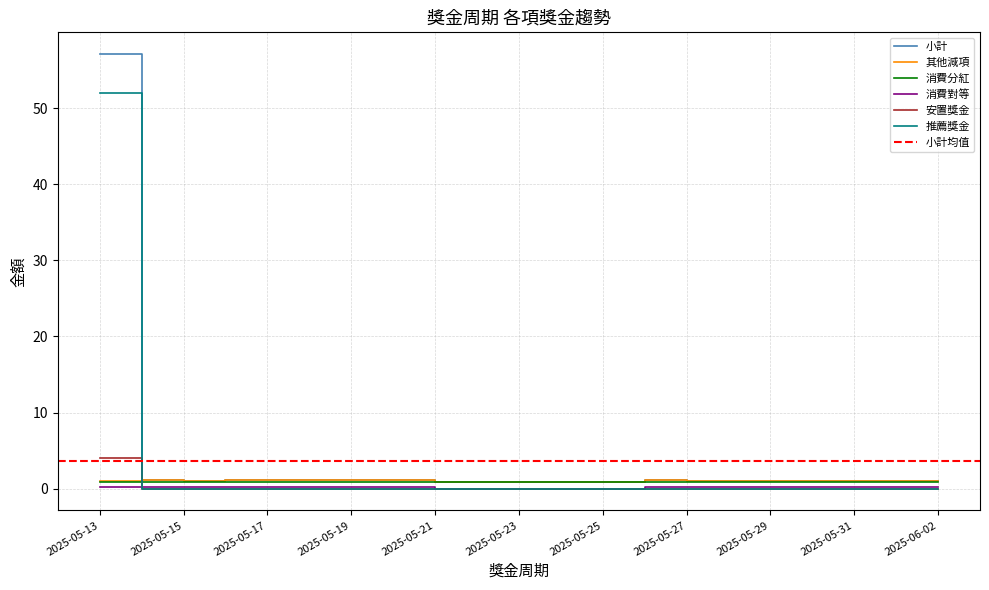

True or false: 推薦獎金 and 小計 intersect in this chart.

False